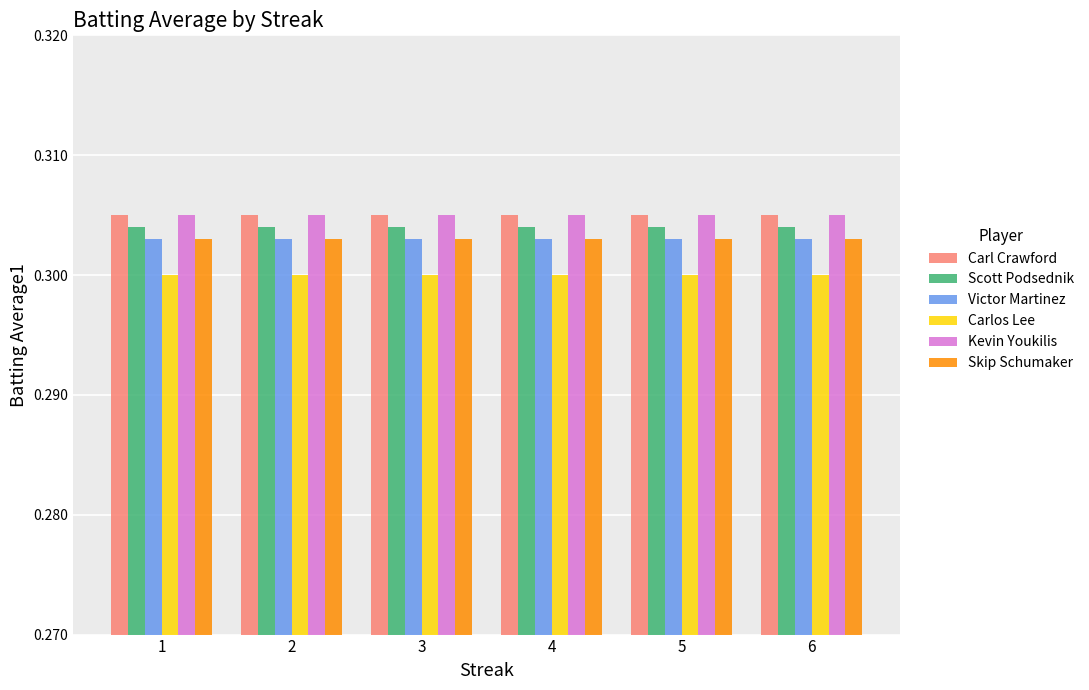

How many bars are there in each group?

6